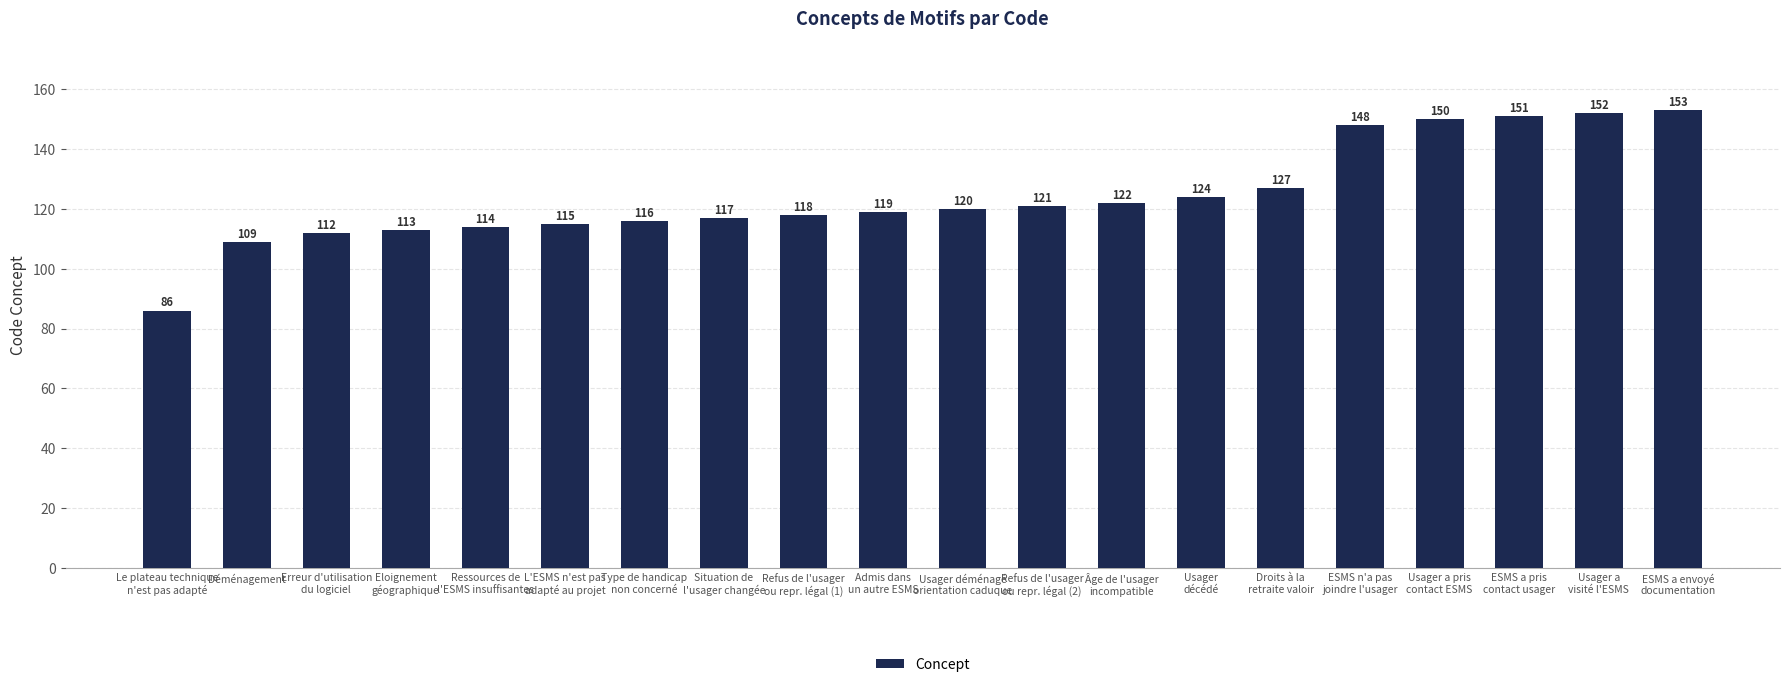

Reading left to right, extract all data points from this chart.

86	109	112	113	114	115	116	117	118	119	120	121	122	124	127	148	150	151	152	153